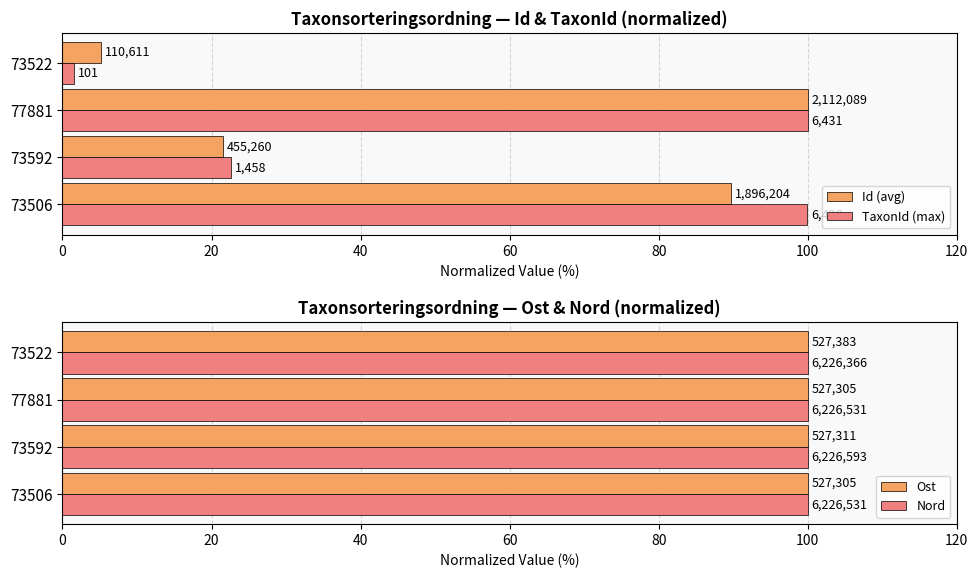

Which series has the widest spread of values?

TaxonId (max)